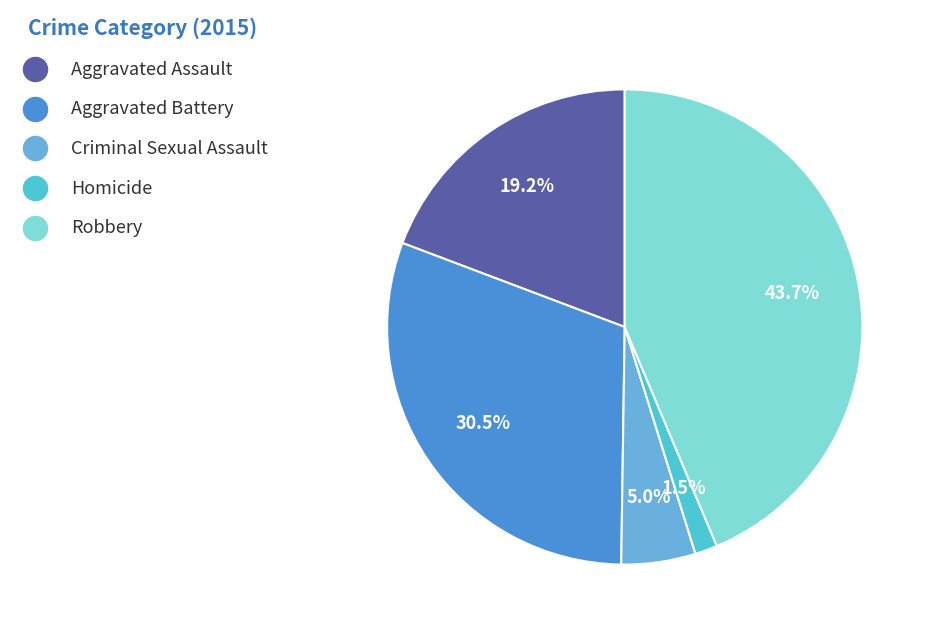

True or false: Robbery accounts for 33% of the total.

False